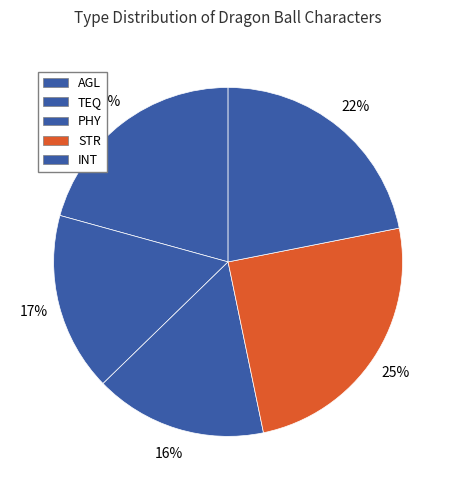

How many slices are in this pie chart?

5